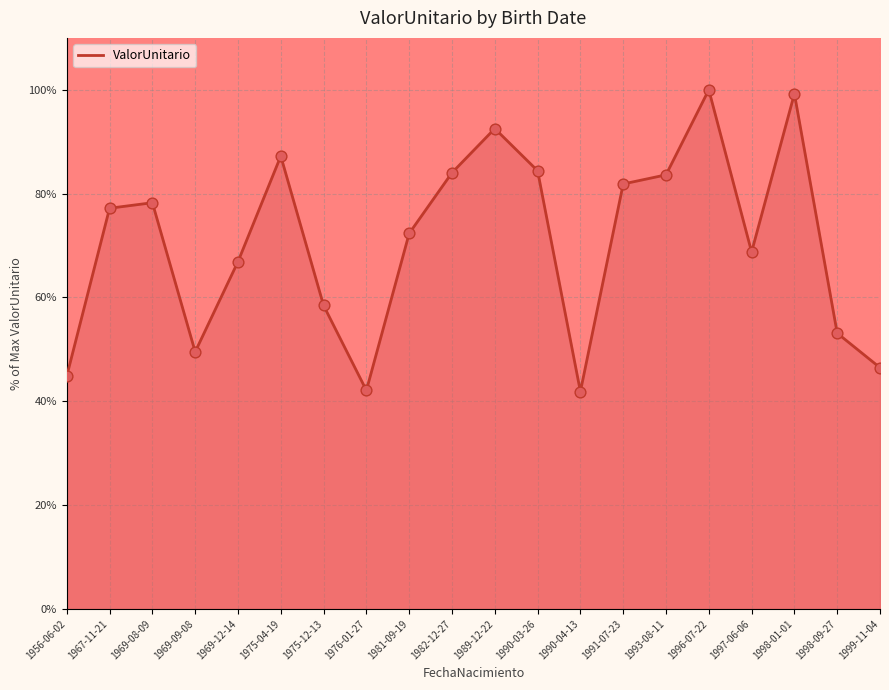

What is the ratio of the value at 1969-08-09 to the value at 1969-12-14?

1.2